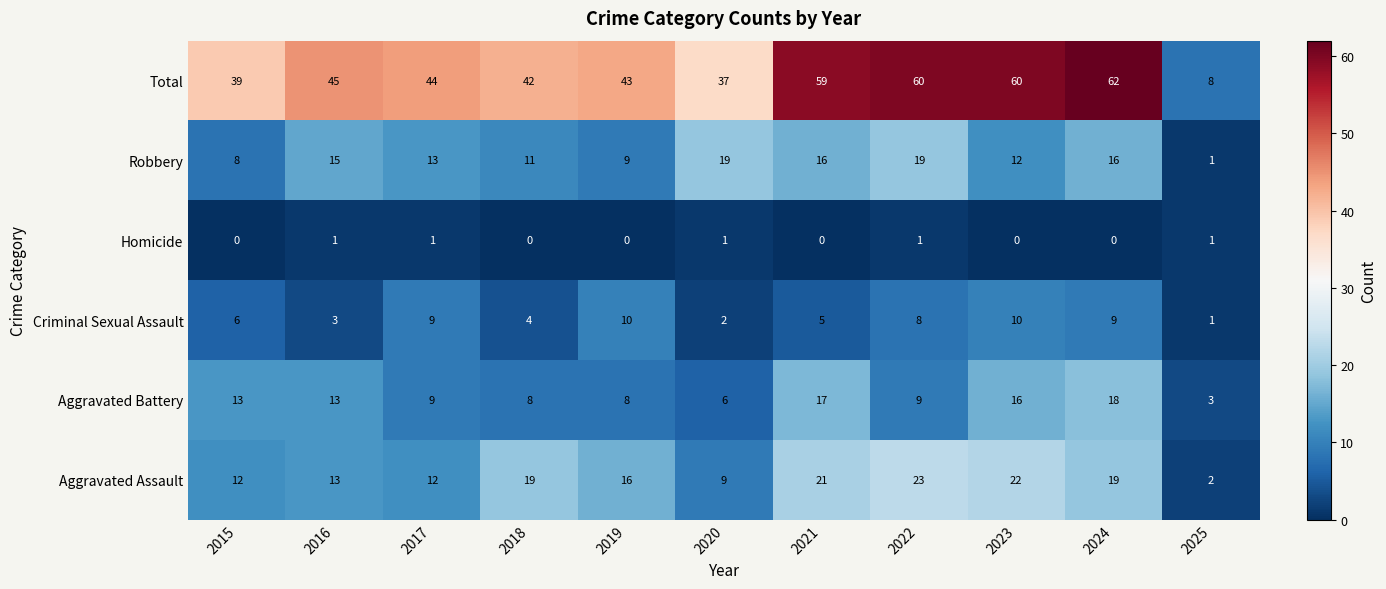

Which label corresponds to the largest value in the chart?

2024